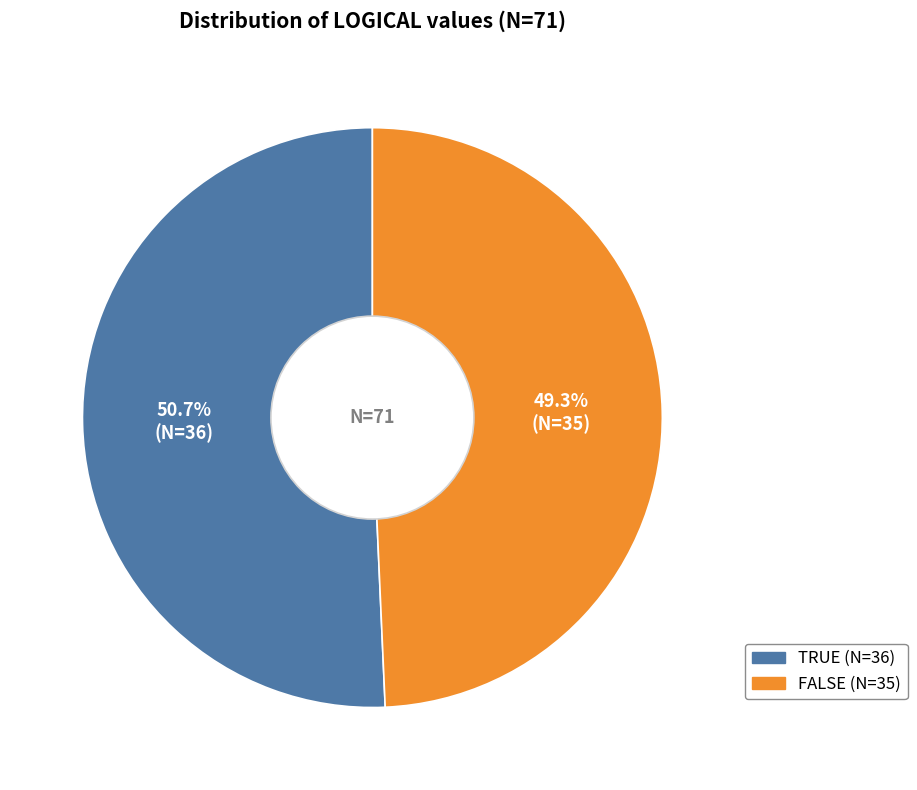

Which has a higher value, TRUE or FALSE?

TRUE